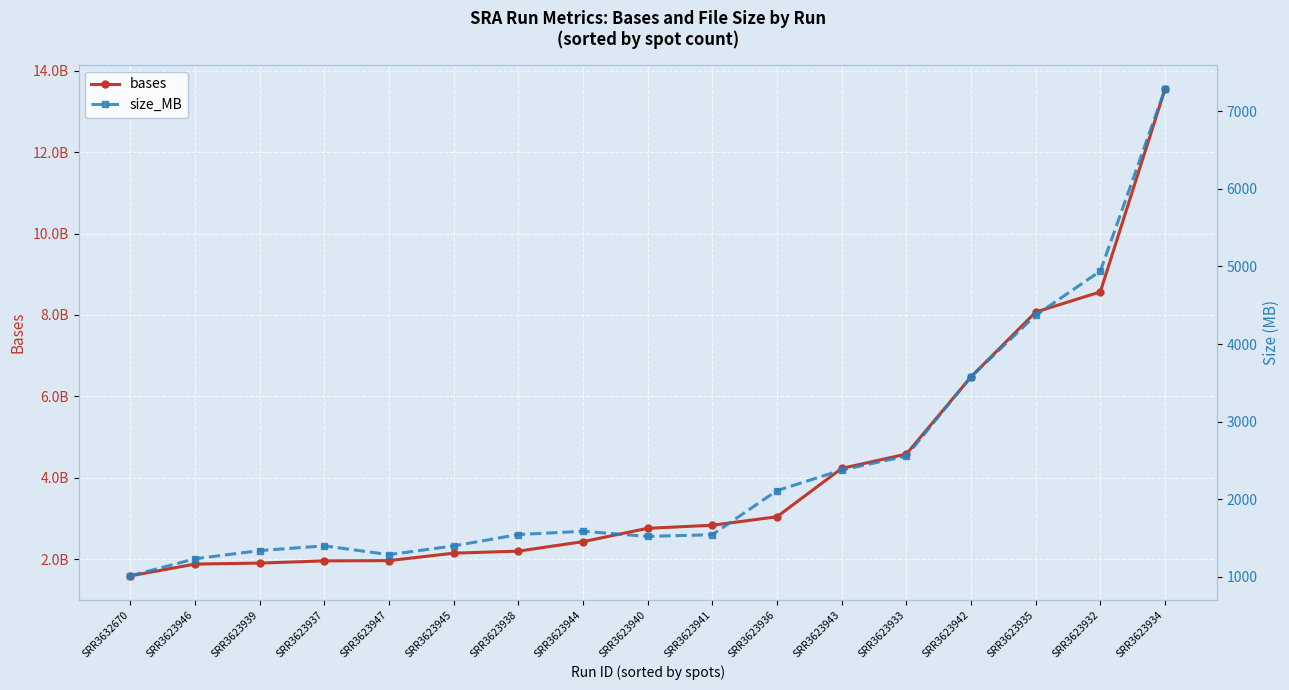

What is the minimum value for size_MB?

1011